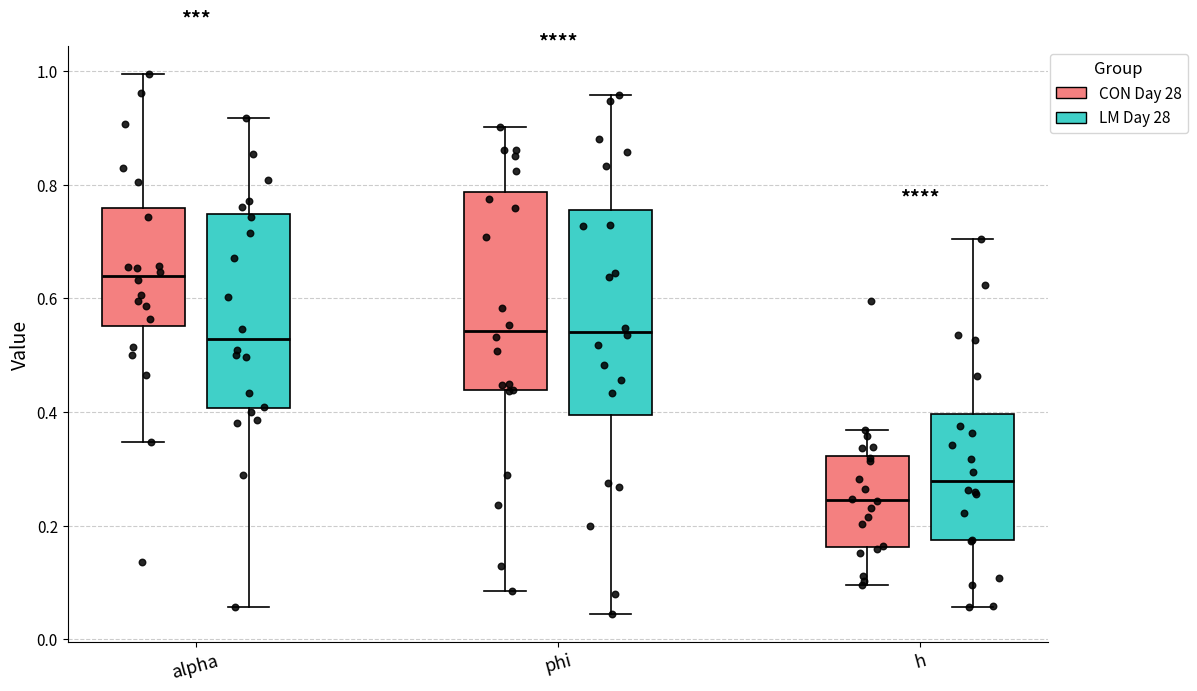

Which box's median line is the lowest?

h (CON Day 28)